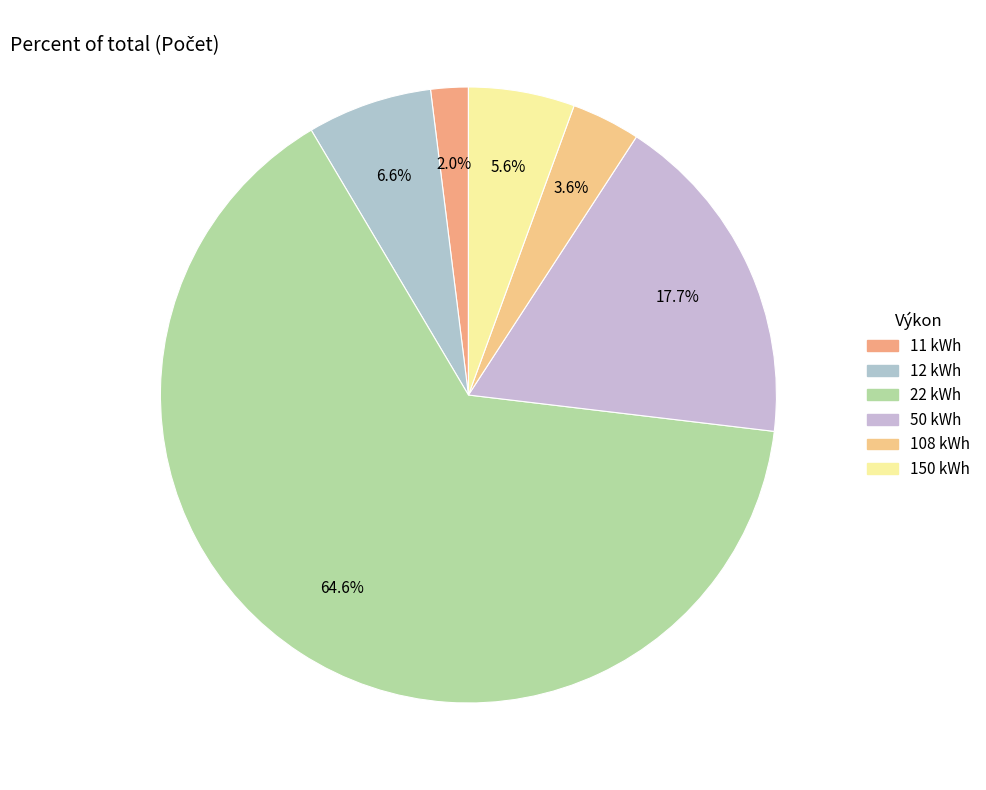

What is the majority slice?

22 kWh